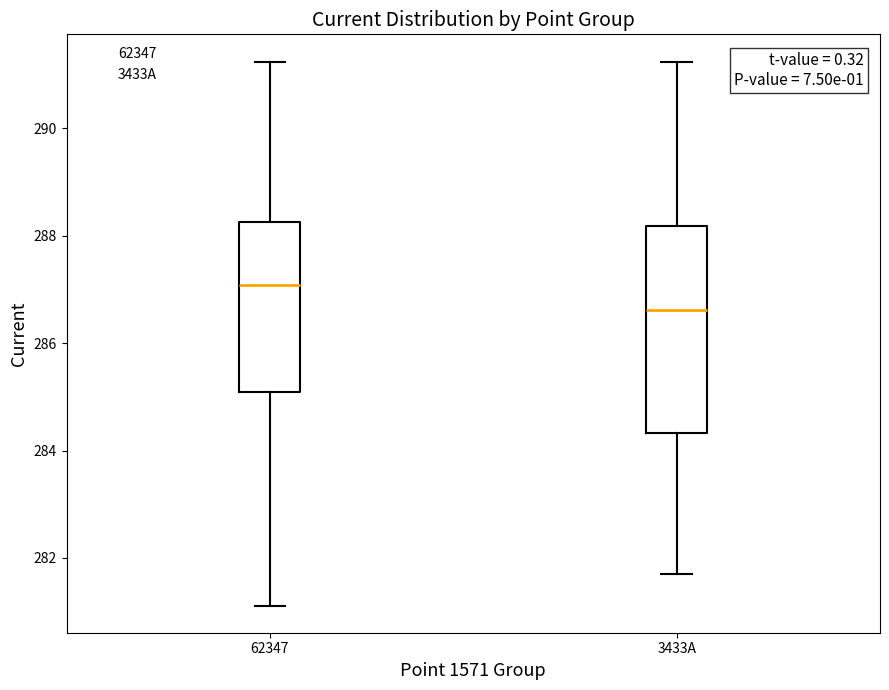

Where does the upper whisker of the box for 62347 end on the y-axis? The values are not printed on the chart, so give them approximately, as read against the axis.

291.2